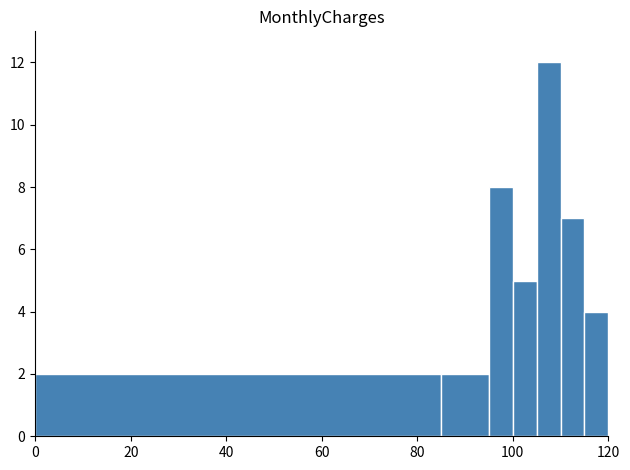

How many values are below 5?

3